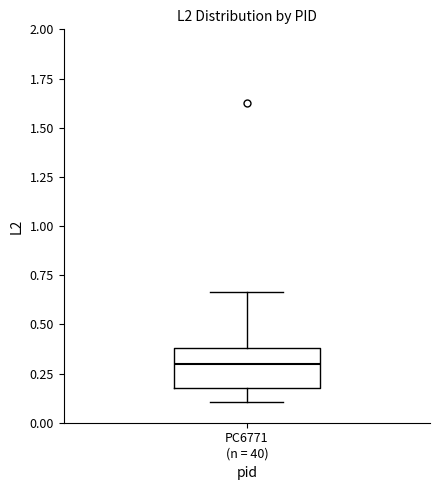

Transcribe this box plot: give where the median line is, the range the box spans, and where the two whiskers end, as read against the y-axis. The values are not printed on the chart, so give them approximately, as read against the axis.

median 0.30, box 0.15 to 0.40, whiskers 0.10 to 0.65